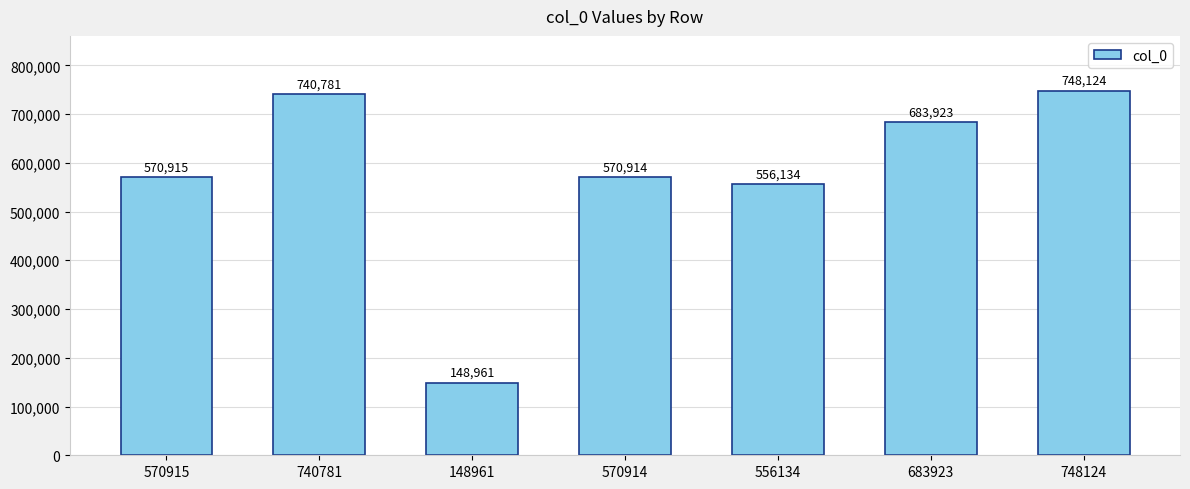

List the labels in order of value, largest first.

748124, 740781, 683923, 570915, 570914, 556134, 148961